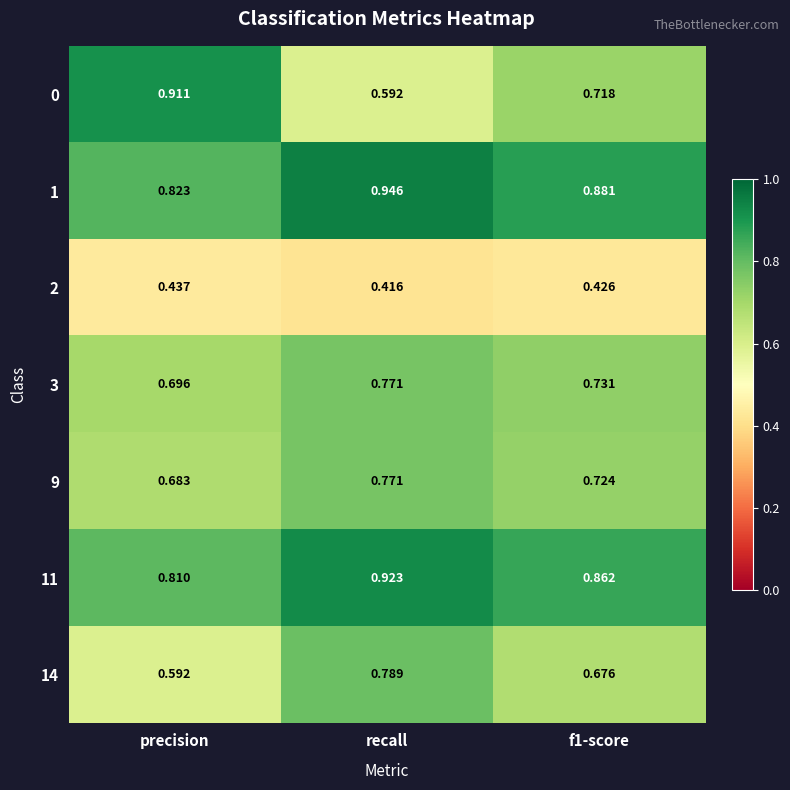

Which label corresponds to the largest value in the chart?

recall